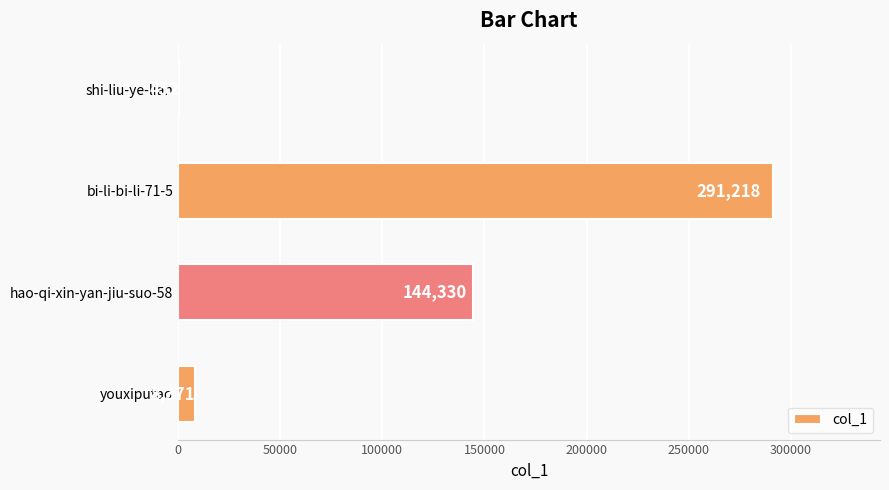

Reading bottom to top, what are all the values shown in this chart?

youxiputao=8371	hao-qi-xin-yan-jiu-suo-58=144330	bi-li-bi-li-71-5=291218	shi-liu-ye-lian=452